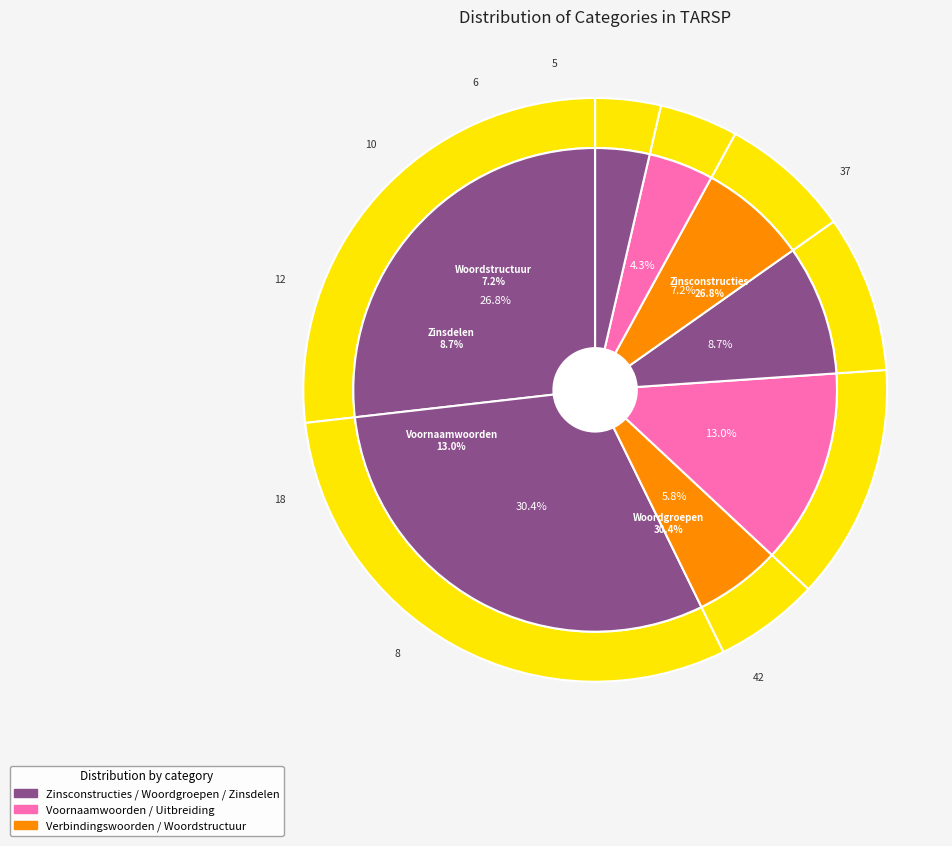

Does Uitbreiding Zinsdelen account for over 50% of the chart?

No